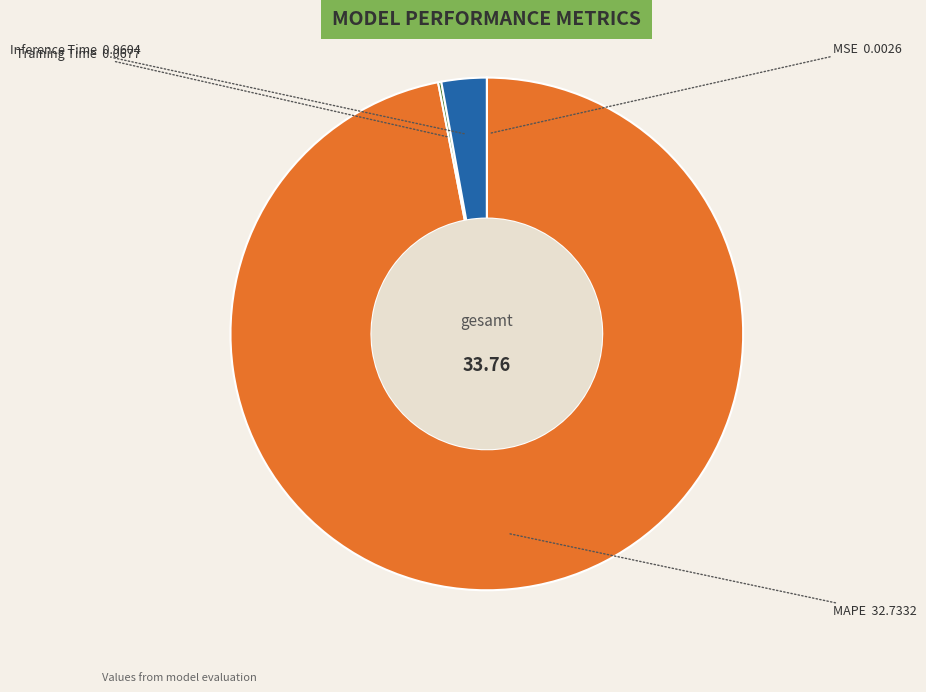

Does any single category account for the majority?

Yes